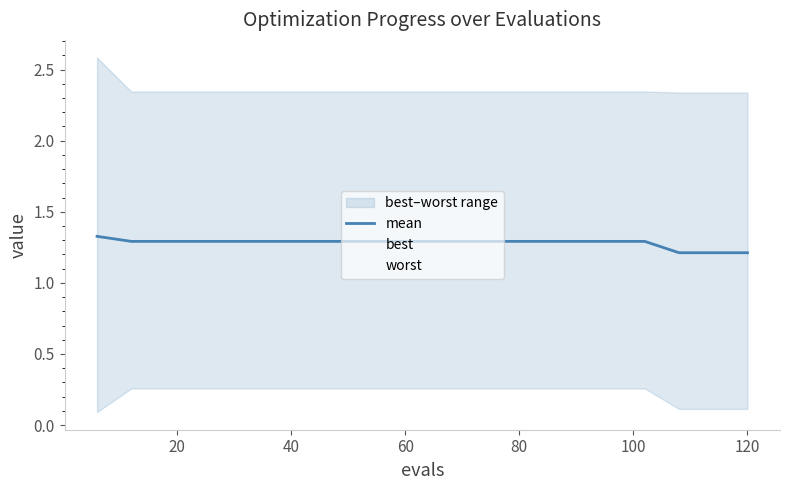

True or false: best has more than 2 interior local peaks.

False